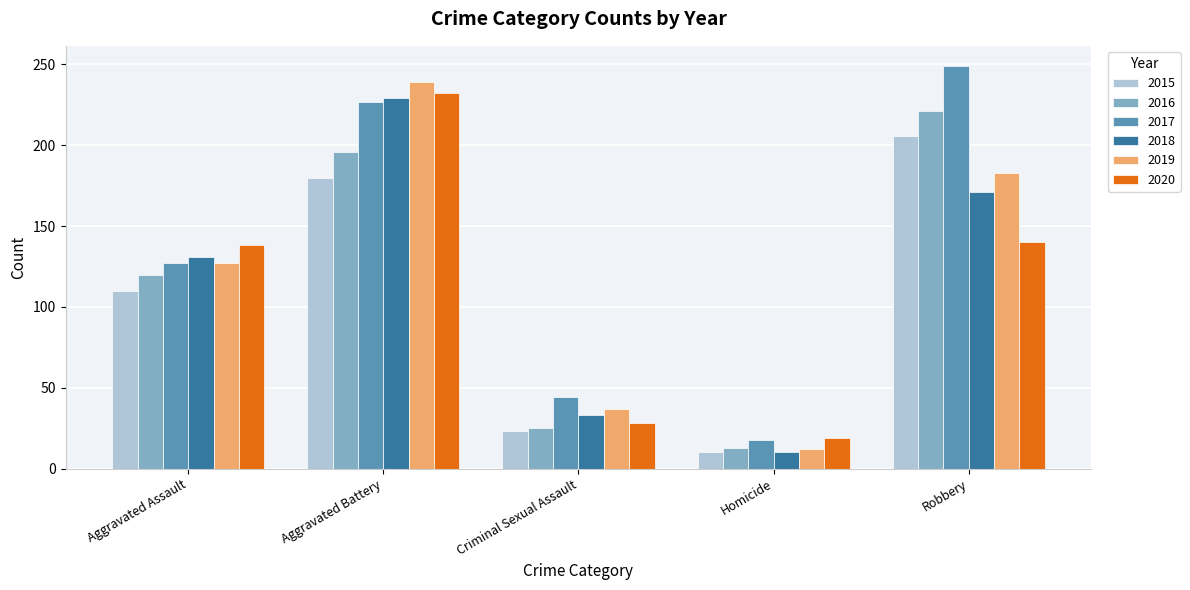

Does the chart contain stacked bars?

No